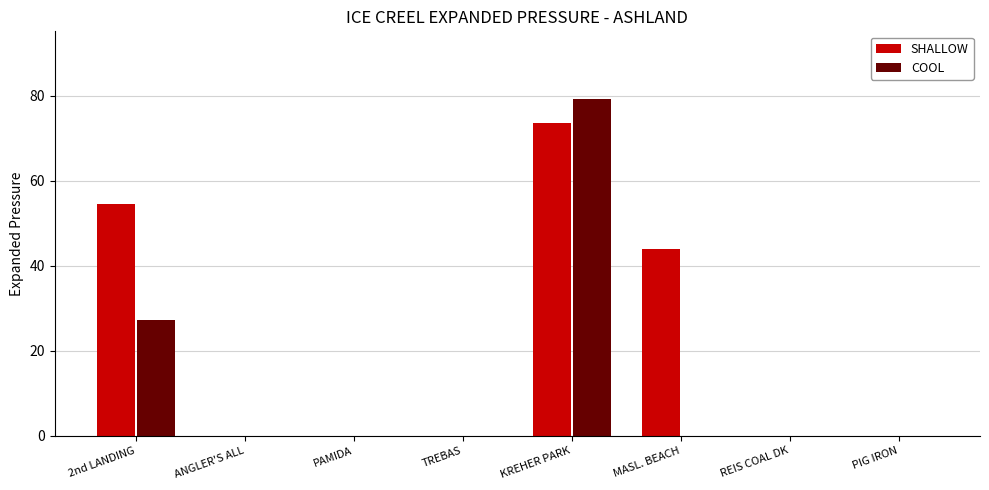

Which series has the largest total across all categories?

SHALLOW